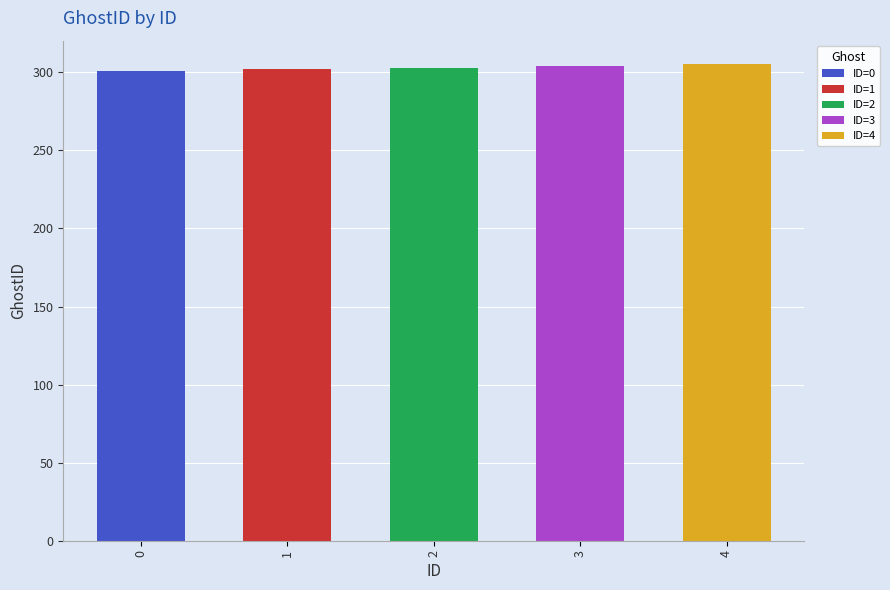

What is the change in value from 0 to 2?

+2